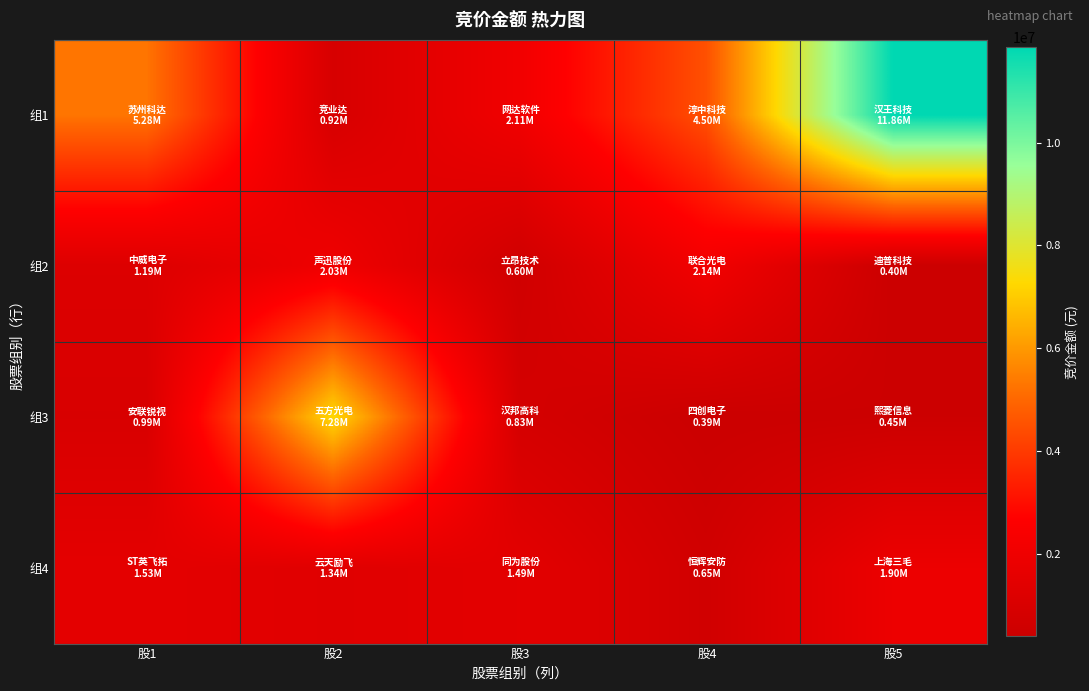

Reading left to right, what are all the values shown in this chart?

组1: 股1=5279505	股2=924940	股3=2108848	股4=4502453	股5=11861226
组2: 股1=1186467	股2=2033610	股3=600980	股4=2143200	股5=401760
组3: 股1=986752	股2=7278117	股3=826560	股4=390267	股5=452970
组4: 股1=1530417	股2=1336433	股3=1489950	股4=648597	股5=1896618